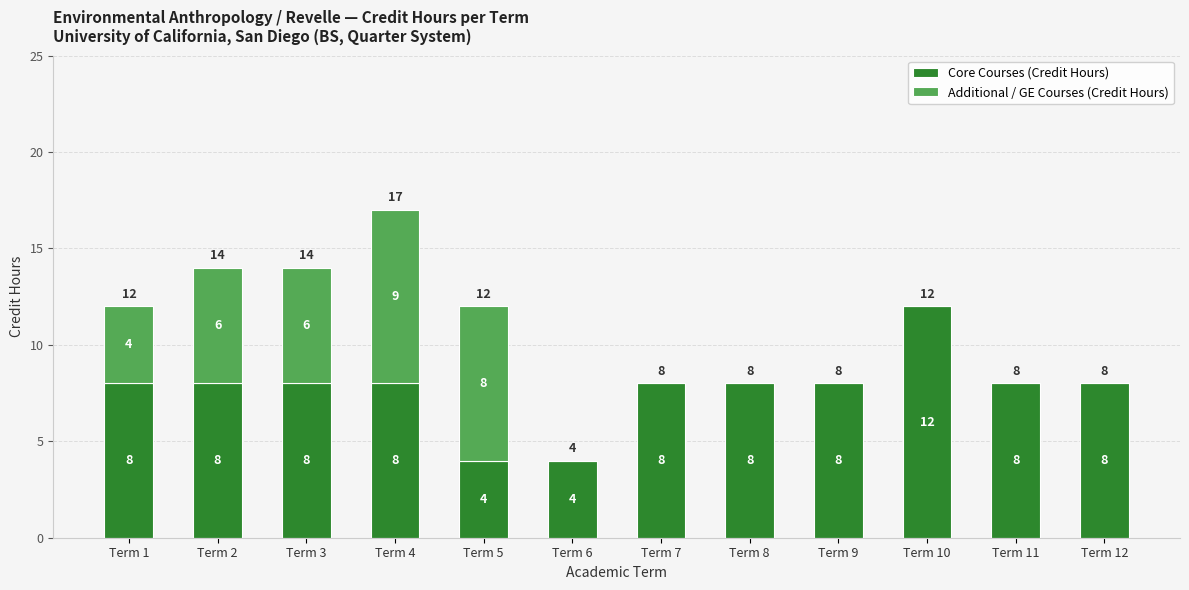

What is the total value across all series at Term 2?

14